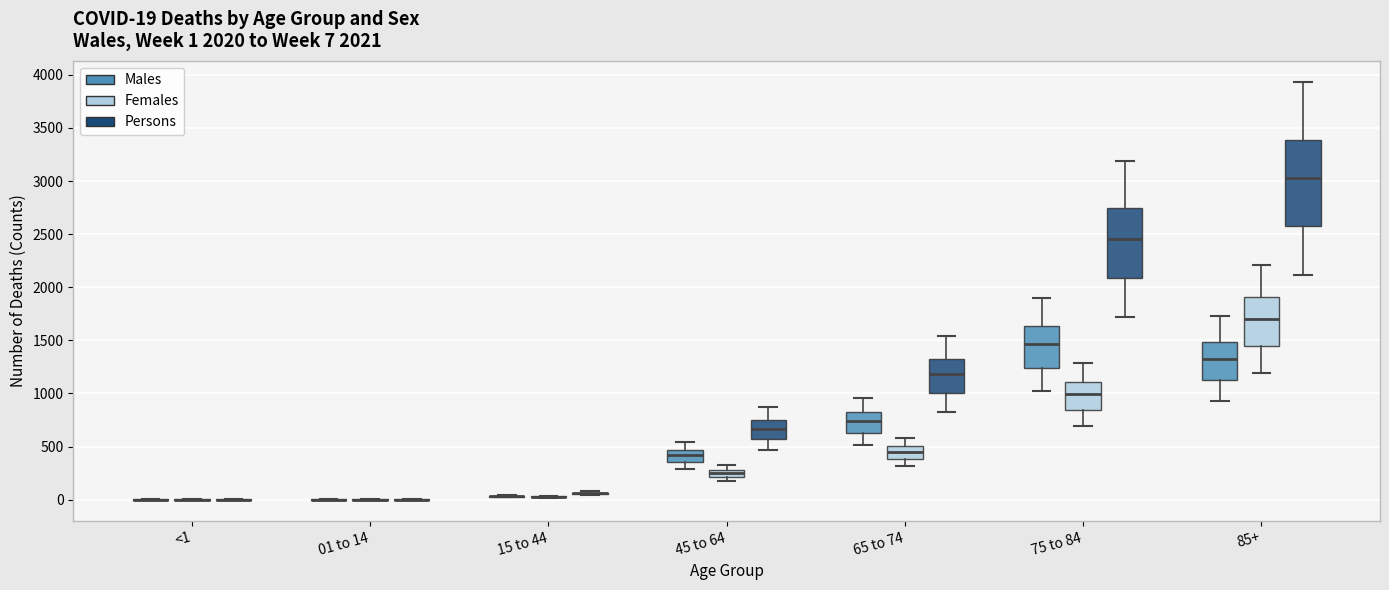

Which box is the tallest, from its lower edge to its upper edge?

85+ (Persons)